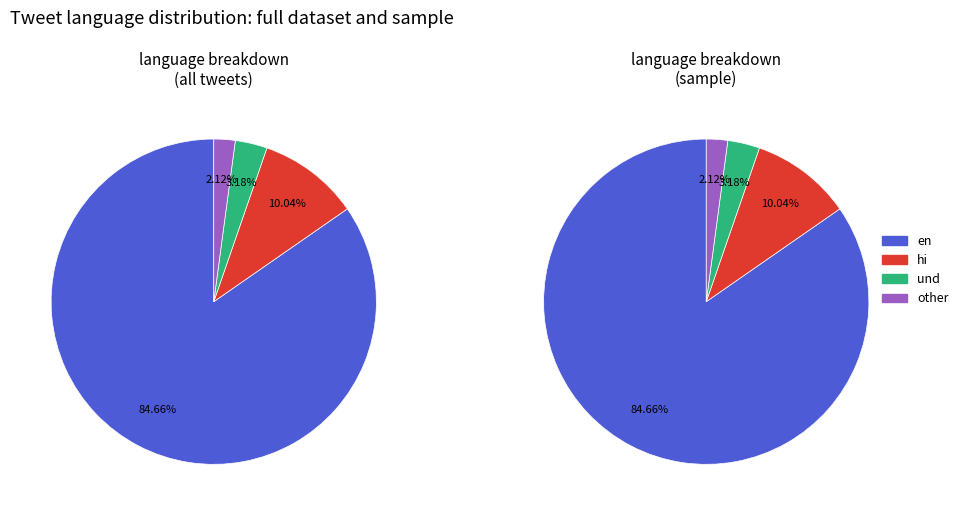

To the nearest percent, what is the difference between the hi and und slice percentages?

7%